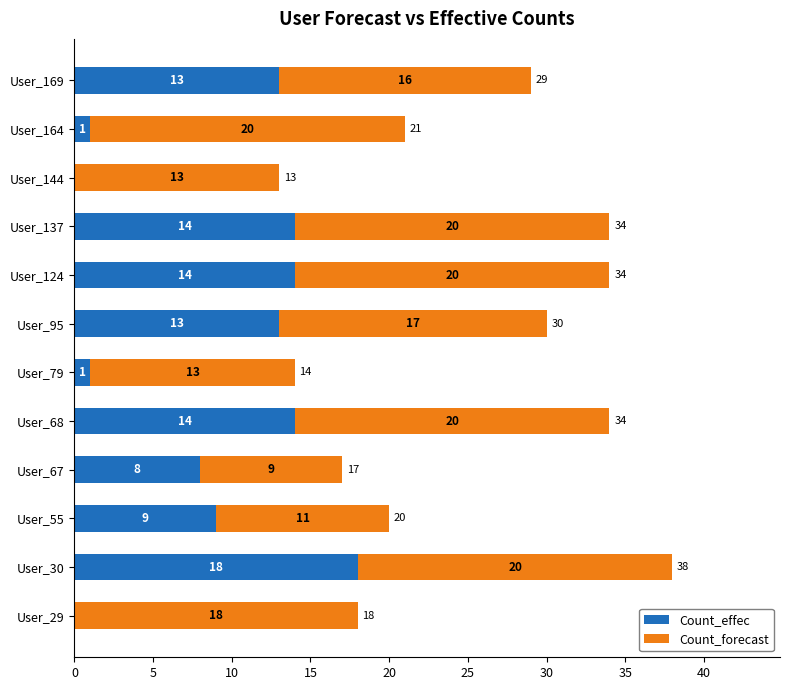

What is the sum of all Count_effec values?

105